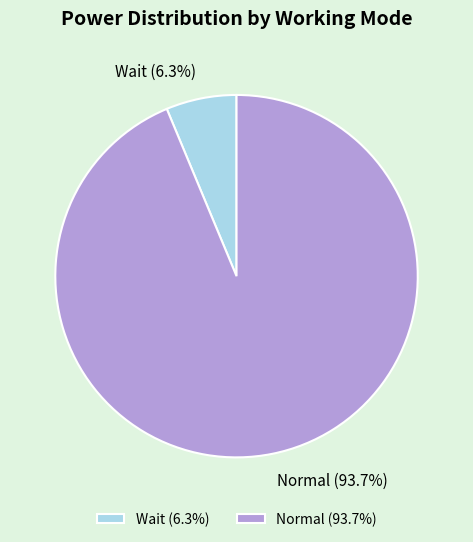

Count the number of slices in the pie.

2